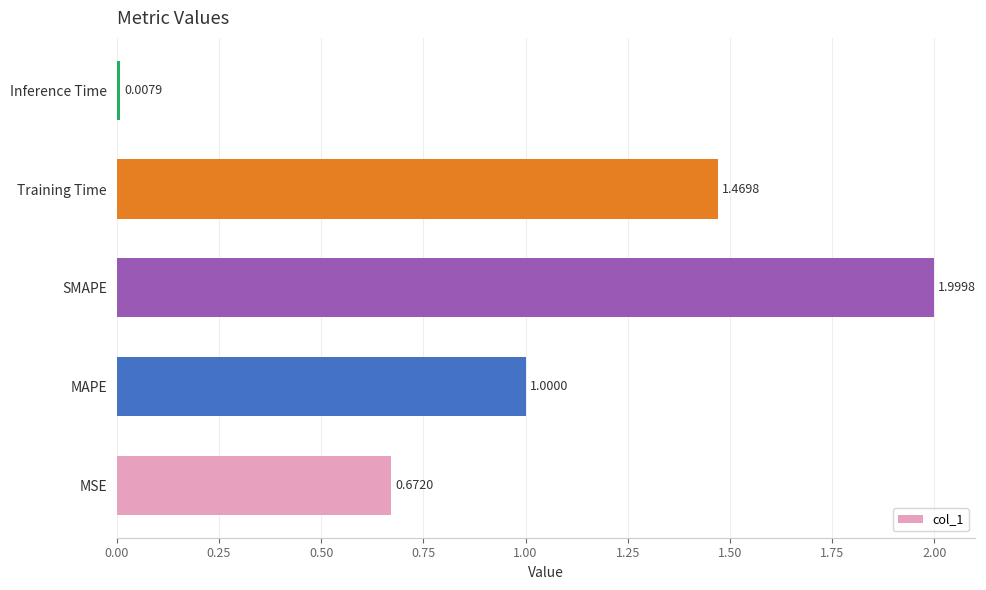

Rank the categories by value from lowest to highest.

Inference Time, MSE, MAPE, Training Time, SMAPE